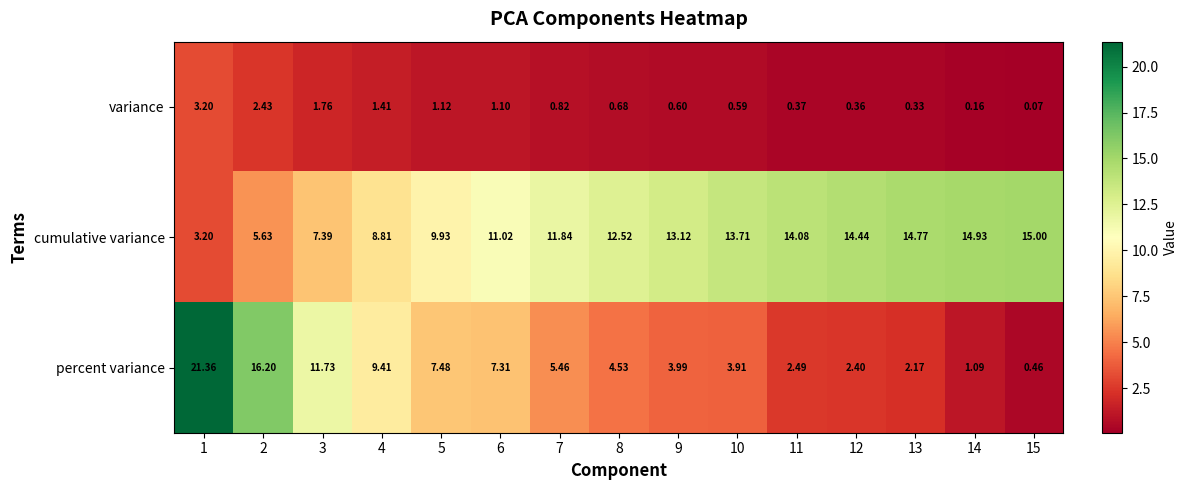

Is the value of cumulative variance at 9 greater than the value of percent variance at 5?

Yes